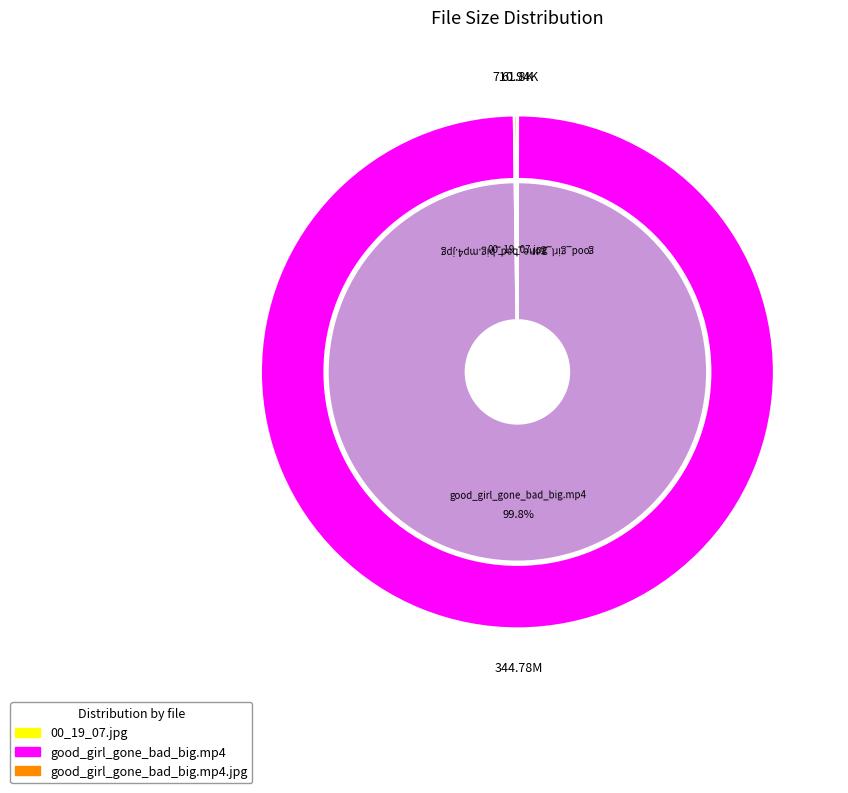

Combined, do good_girl_gone_bad_big.mp4.jpg and 00_19_07.jpg account for over 50%?

Yes